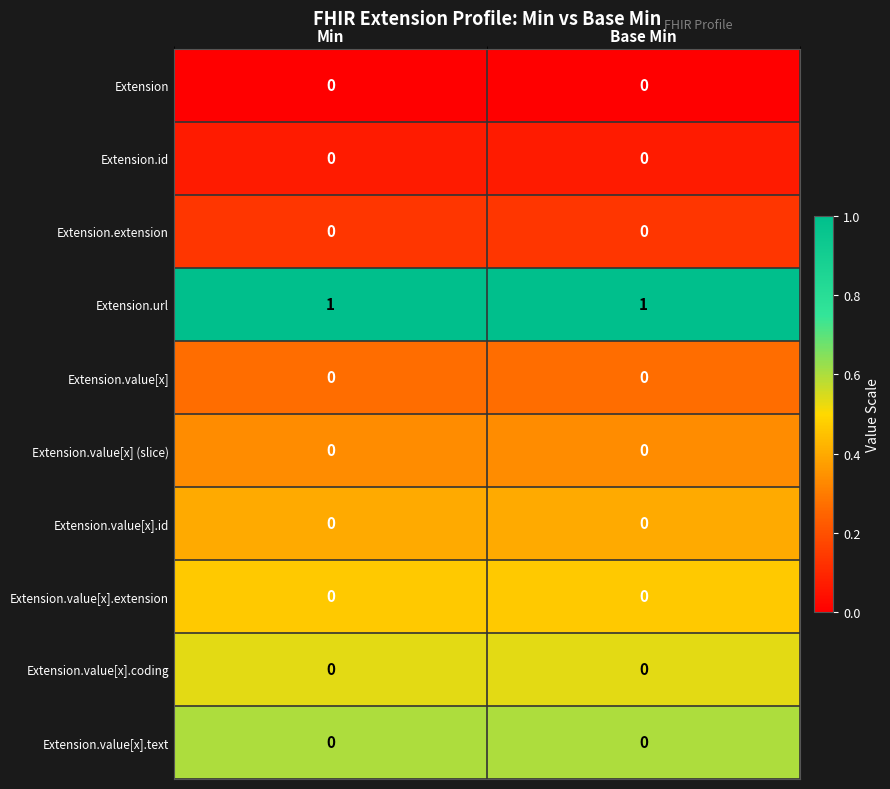

Which series has the largest total across all categories?

Extension.url